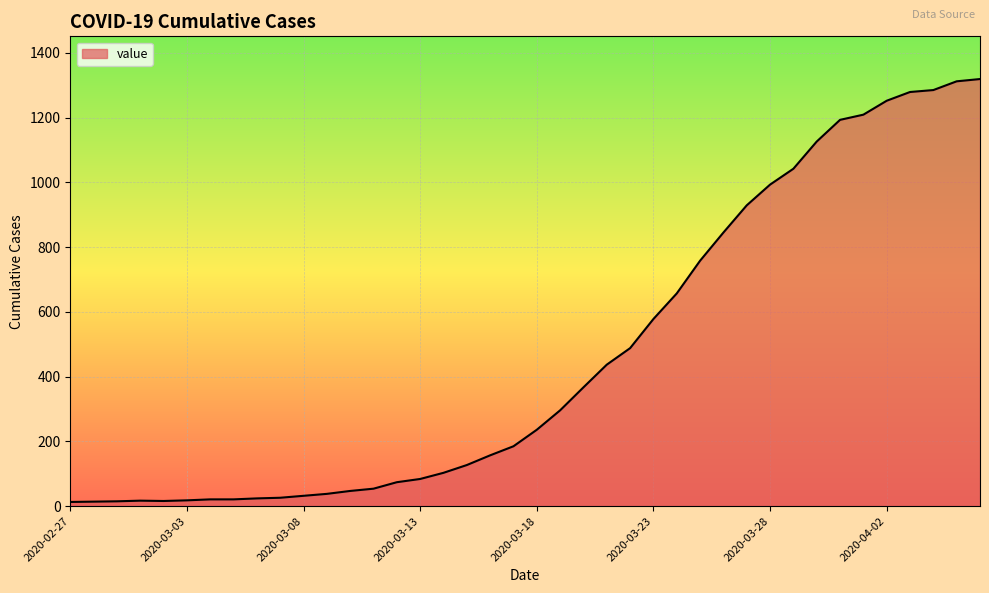

What is the maximum value shown in the chart?

1319